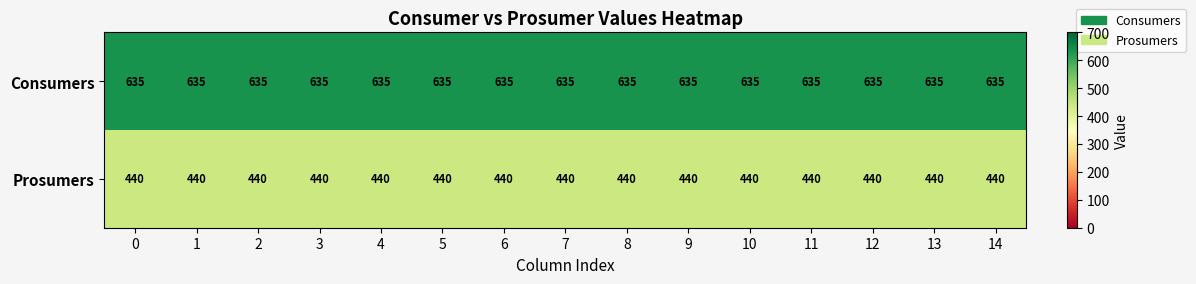

What is the difference between the highest and lowest values at 13?

195